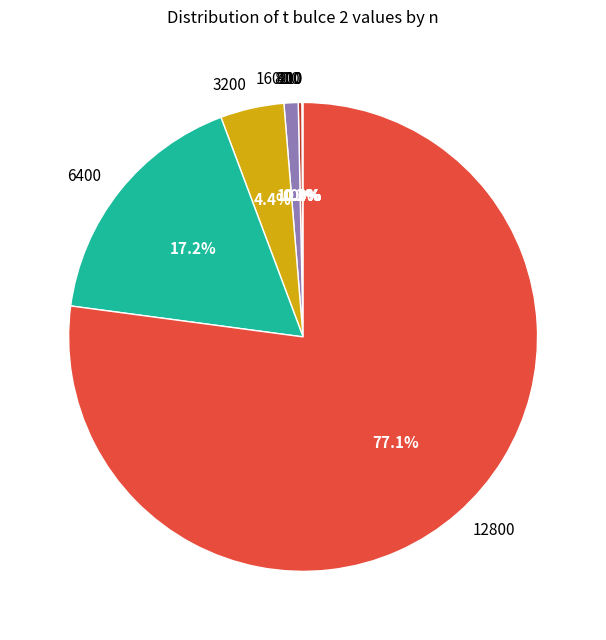

To the nearest percent, what is the average slice percentage?

12%